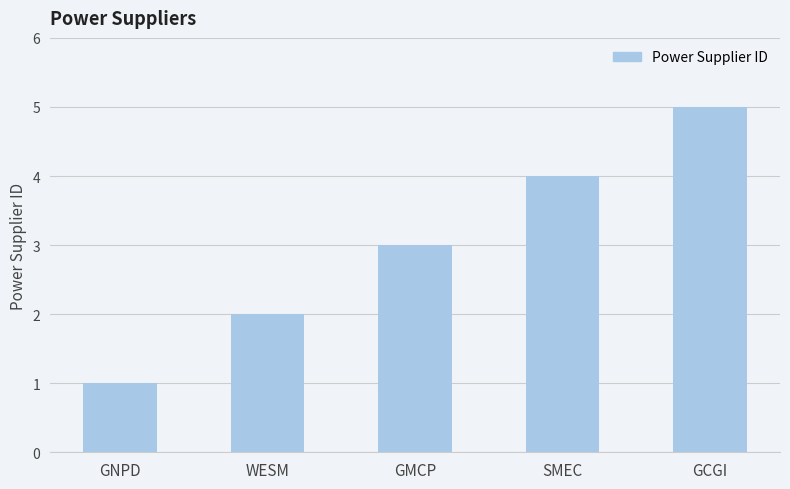

Rank the categories by value from lowest to highest.

GNPD, WESM, GMCP, SMEC, GCGI